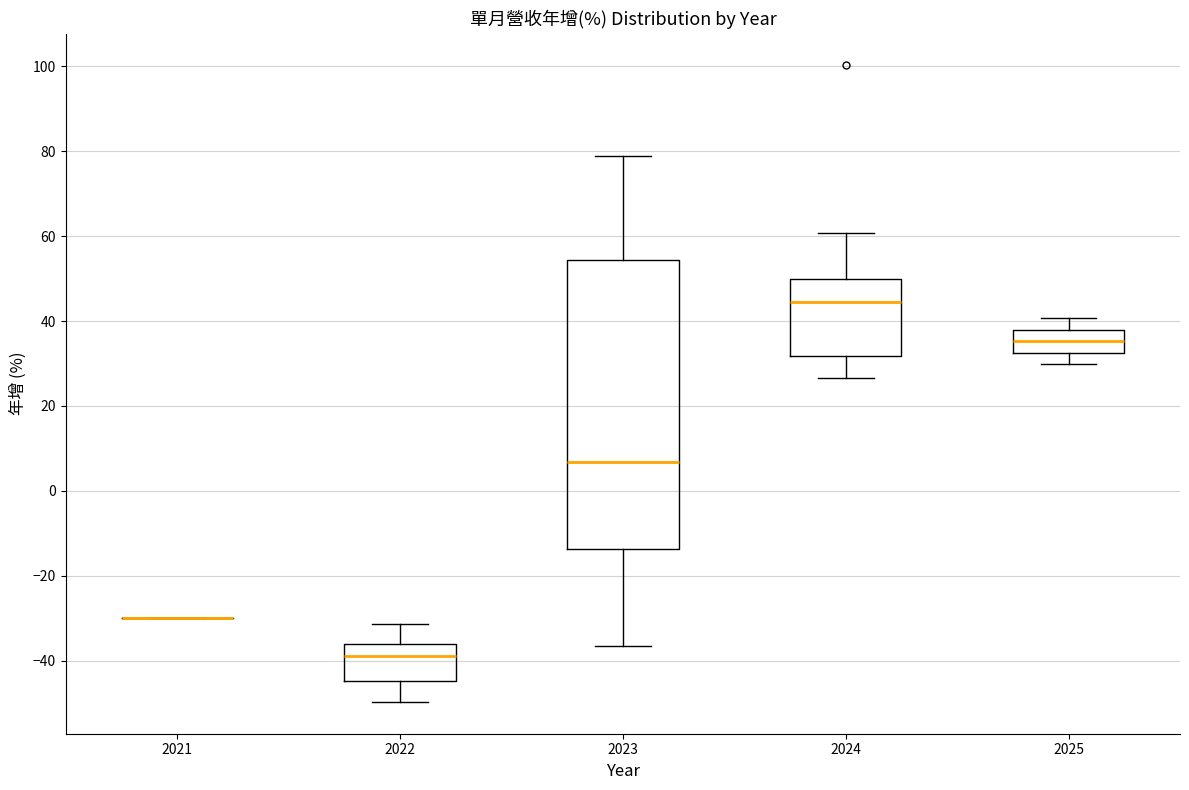

Reading left to right, read every box against the y-axis: the position of its median line, the range the box covers, and the ends of its whiskers. The values are not printed on the chart, so give them approximately, as read against the axis.

2021: box collapsed to a line at -30, whiskers -30 to -30
2022: median -38, box -44 to -36, whiskers -50 to -32
2023: median 6, box -14 to 54, whiskers -36 to 78
2024: median 44, box 32 to 50, whiskers 26 to 60
2025: median 36, box 32 to 38, whiskers 30 to 40